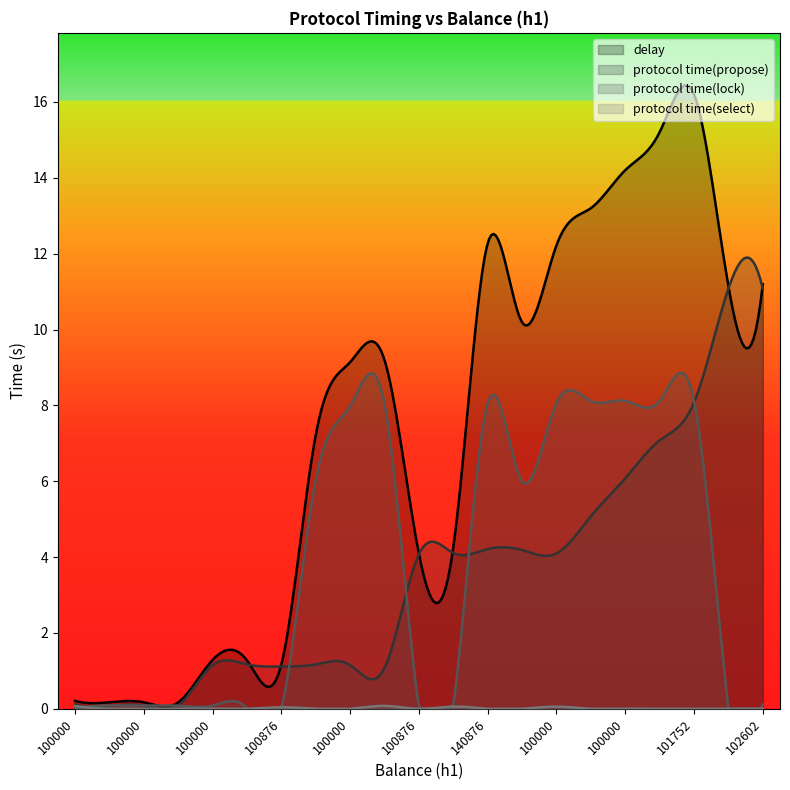

Which series has the largest total across all categories?

delay